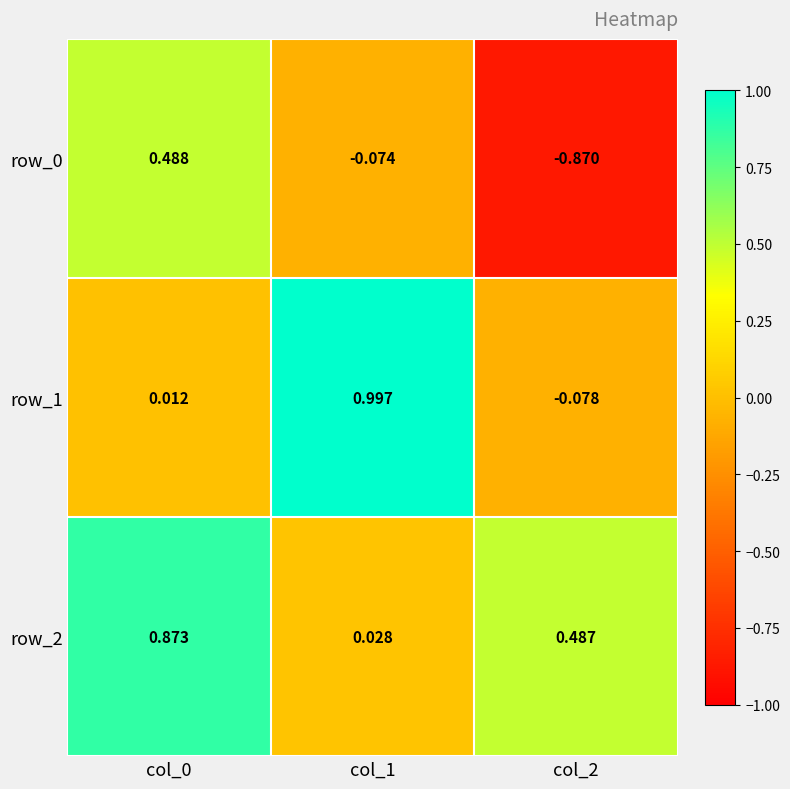

List the series in order of their peak value, highest first.

row_1, row_2, row_0